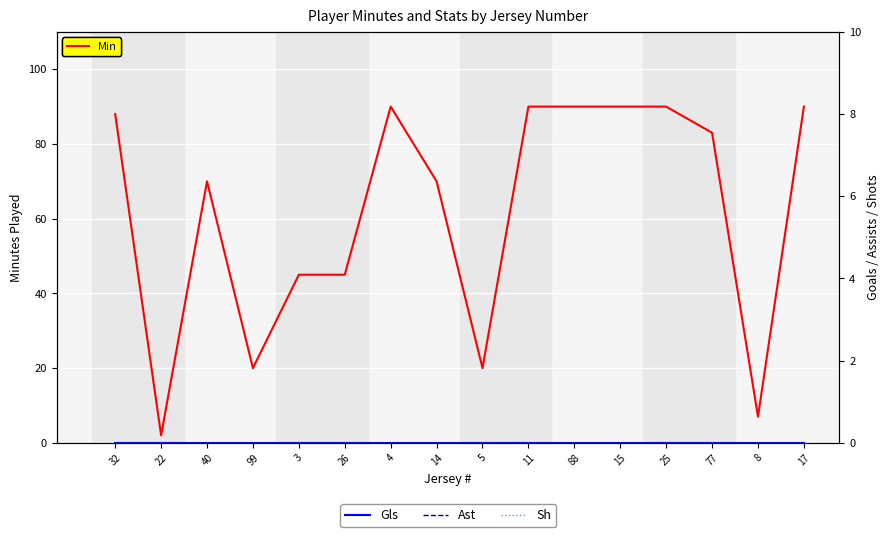

Does the chart display data point markers on the line(s)?

No